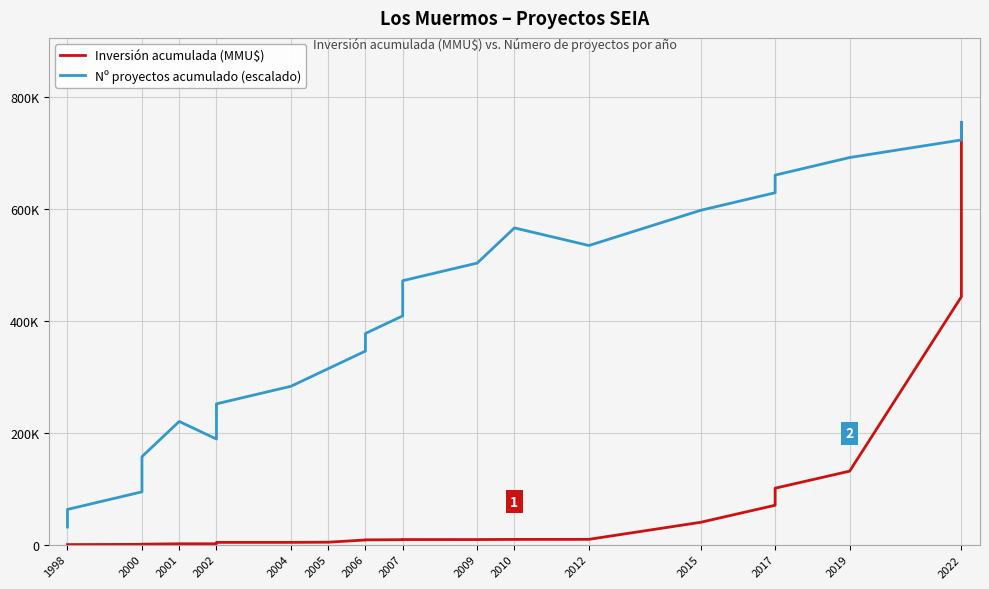

What is the sum of all Inversión acumulada (MMU$) values?

1630398.0